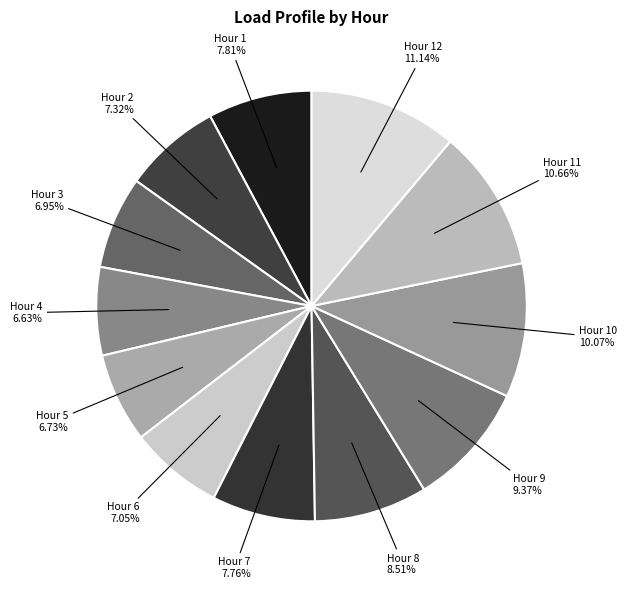

Does Hour 7 7.76% represent more than half of the total?

No